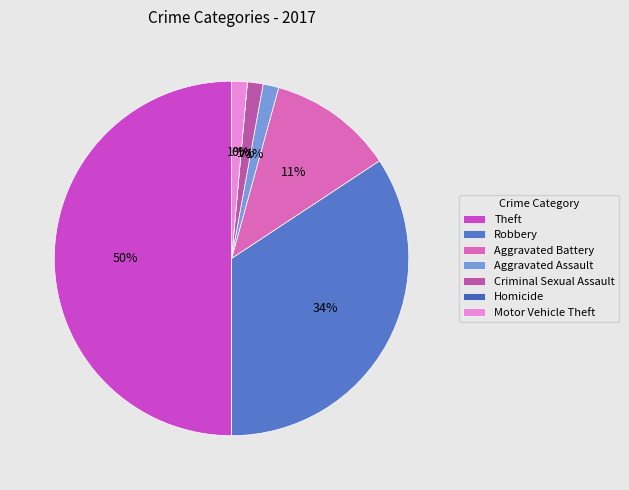

To the nearest percent, what portion does Theft represent?

50%